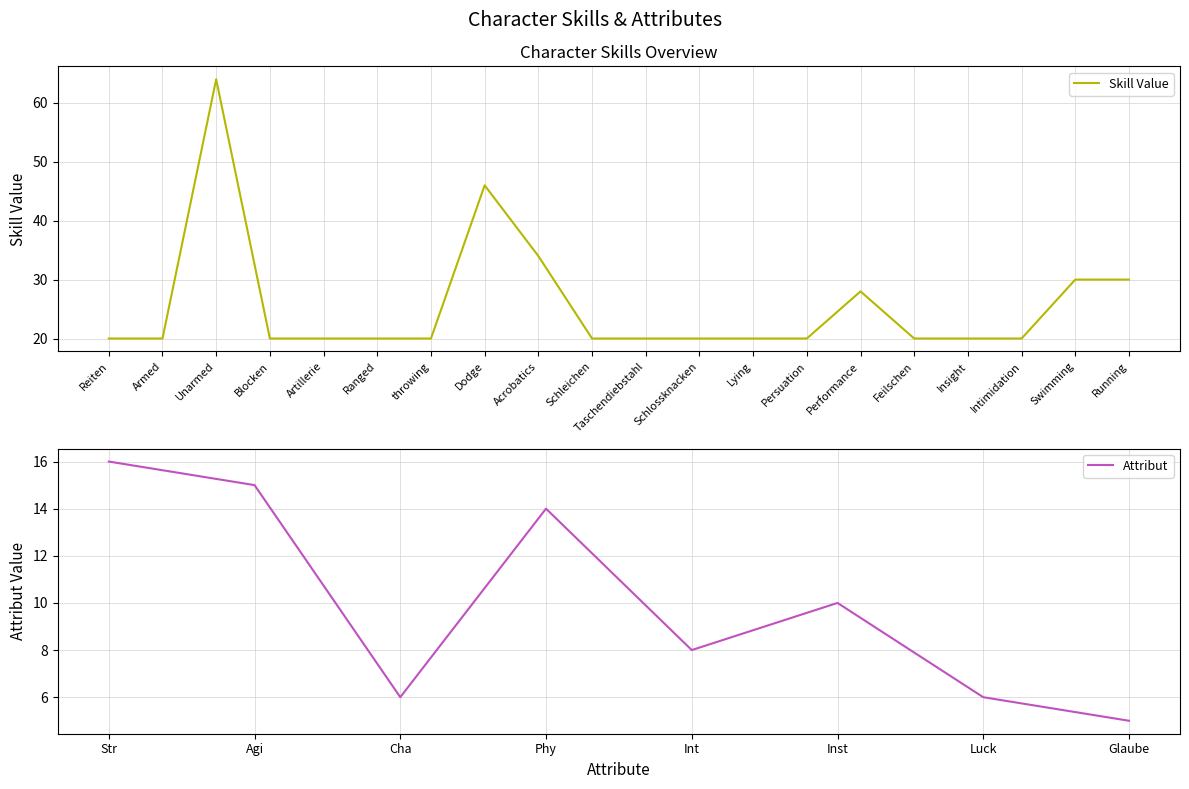

True or false: Skill Value has a value of 20 at Lying.

True